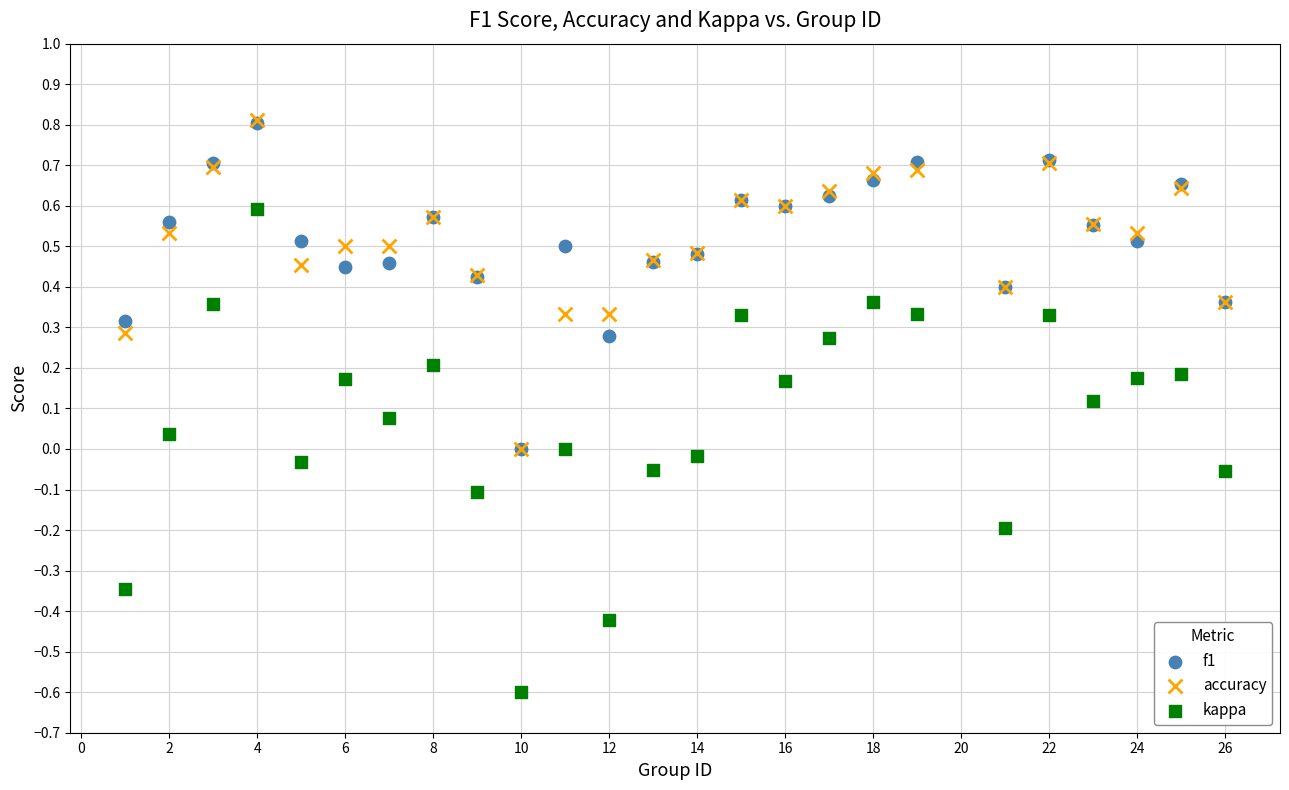

Which series contains the lowest Y value?

kappa